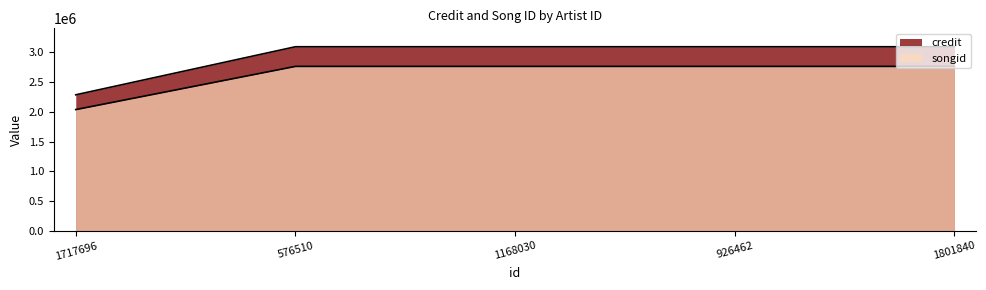

True or false: credit and songid intersect in this chart.

False